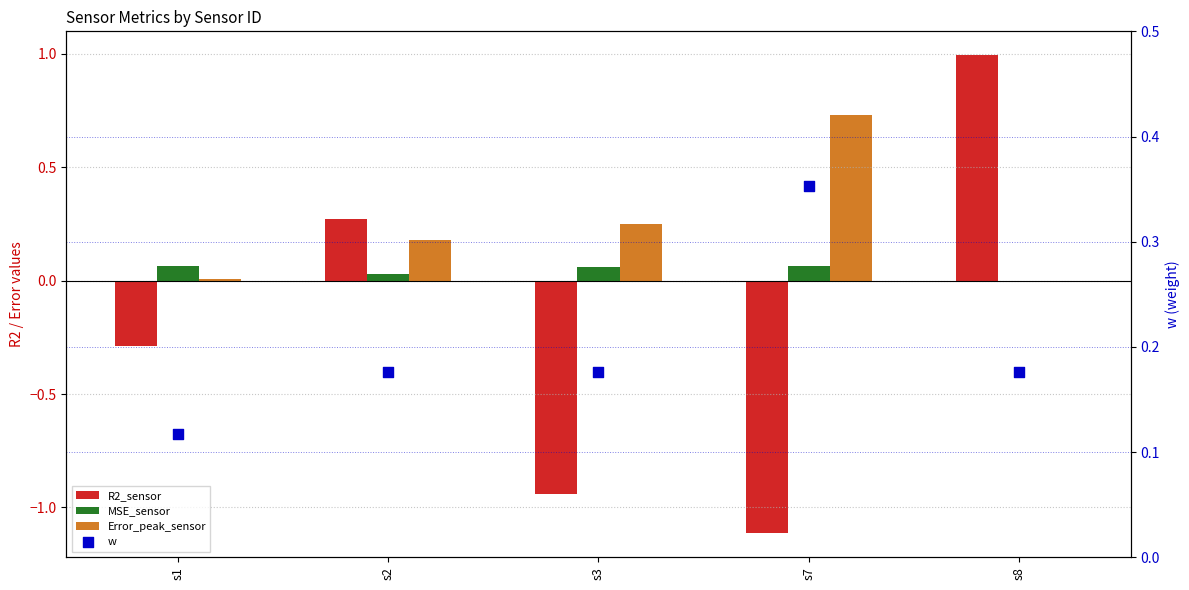

Which series contains the lowest Y value?

R2_sensor